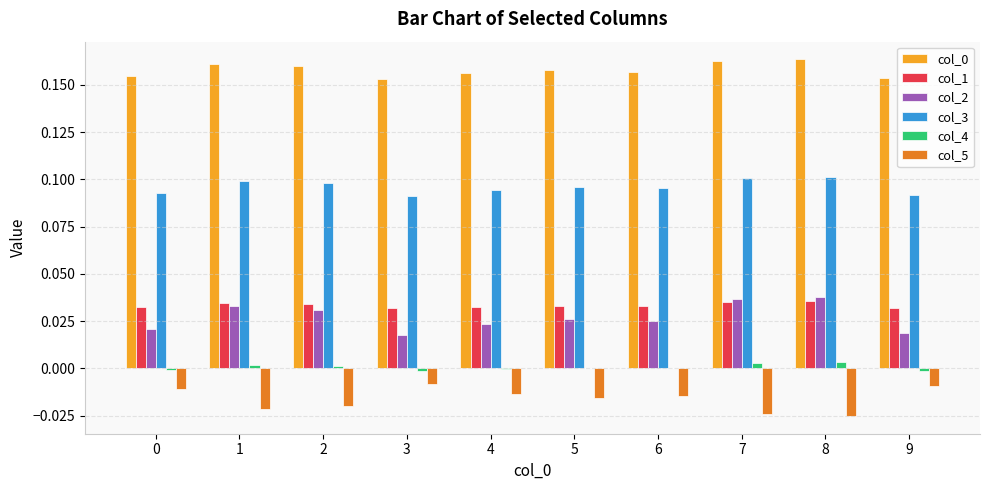

True or false: col_1 has a value of 0.0 at 2.

True